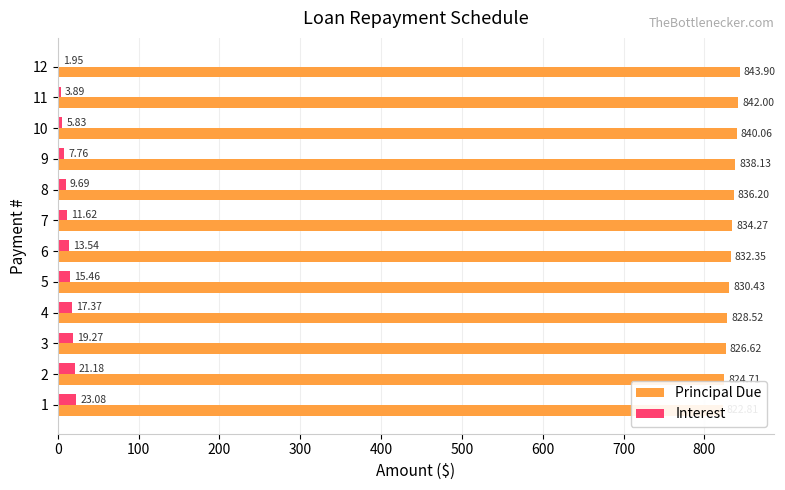

Does the chart contain stacked bars?

No